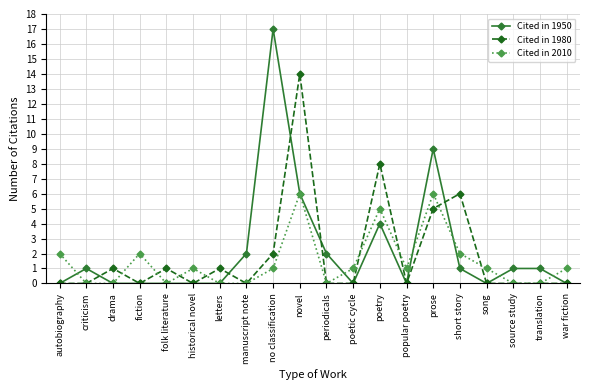

What is the label of the 12th point from the left?

poetic cycle